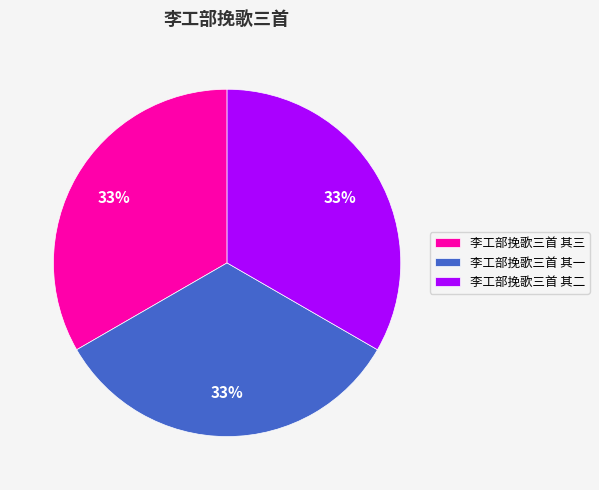

To the nearest percent, what is the combined percentage of 李工部挽歌三首 其三 and 李工部挽歌三首 其二?

67%